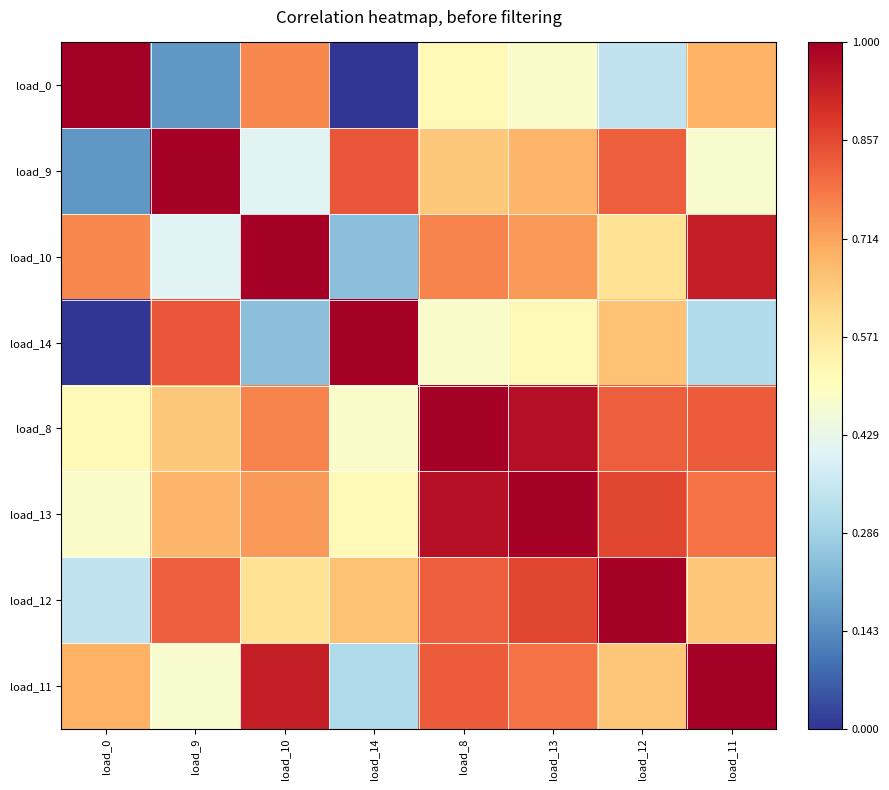

Rank the series by their maximum value, from lowest to highest.

load_0, load_9, load_10, load_14, load_8, load_13, load_12, load_11